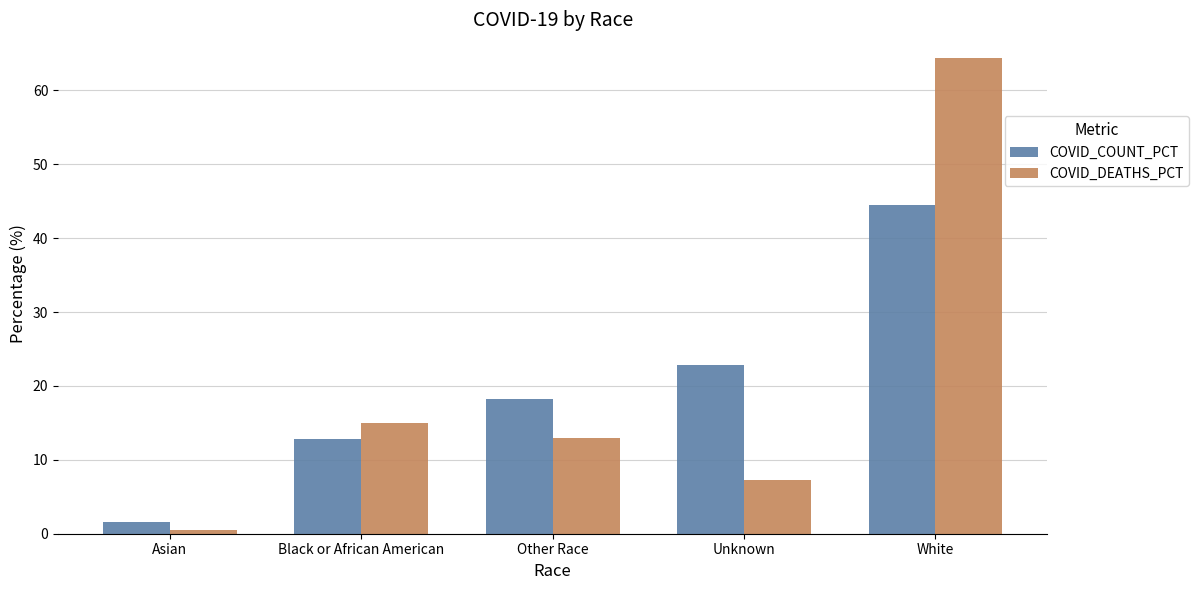

What is the difference between the COVID_COUNT_PCT values at Unknown and Black or African American?

10.0